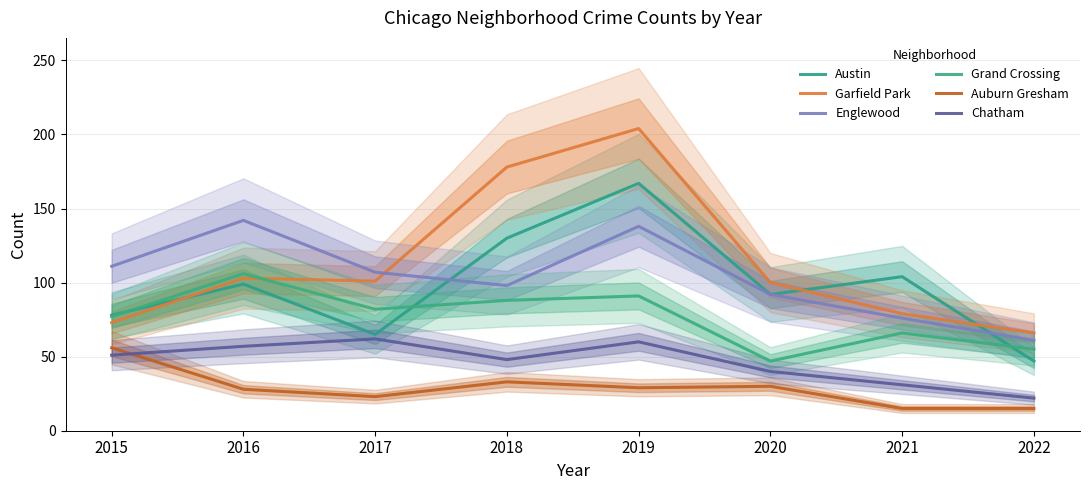

The value of Austin at 2021 is 104. True or false?

True